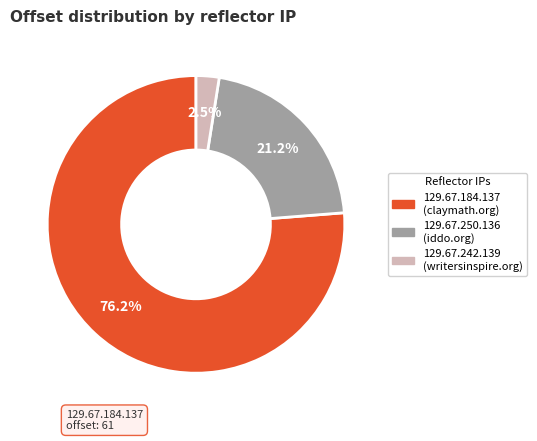

Which has a higher value, 129.67.250.136 or 129.67.184.137?

129.67.184.137